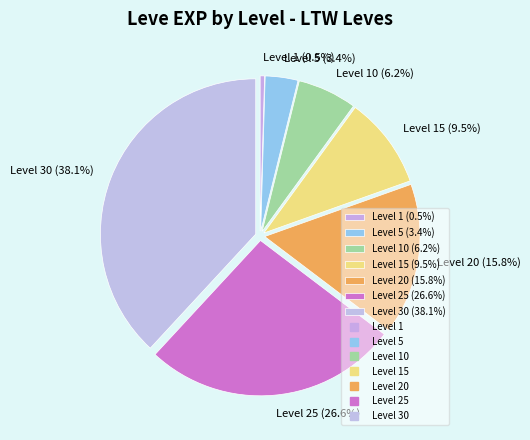

Approximately how many times larger is the value at Level 20 (15.8%) compared to Level 30 (38.1%)?

0.4